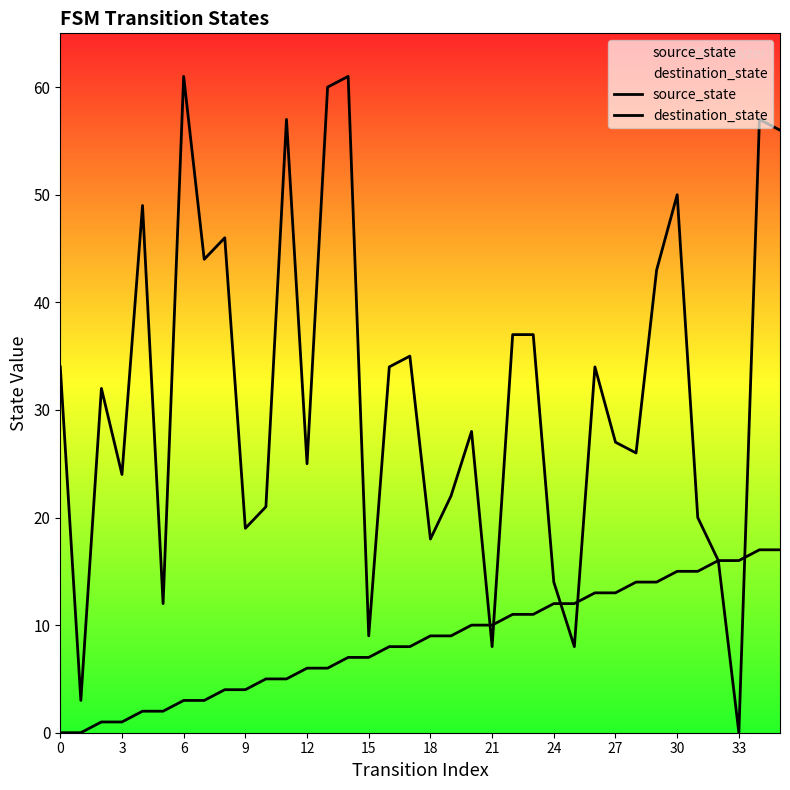

Reading right to left, what are all the values shown in this chart?

source_state: 17	17	16	16	15	15	14	14	13	13	12	12	11	11	10	10	9	9	8	8	7	7	6	6	5	5	4	4	3	3	2	2	1	1	0	0
destination_state: 56	57	0	16	20	50	43	26	27	34	8	14	37	37	8	28	22	18	35	34	9	61	60	25	57	21	19	46	44	61	12	49	24	32	3	34